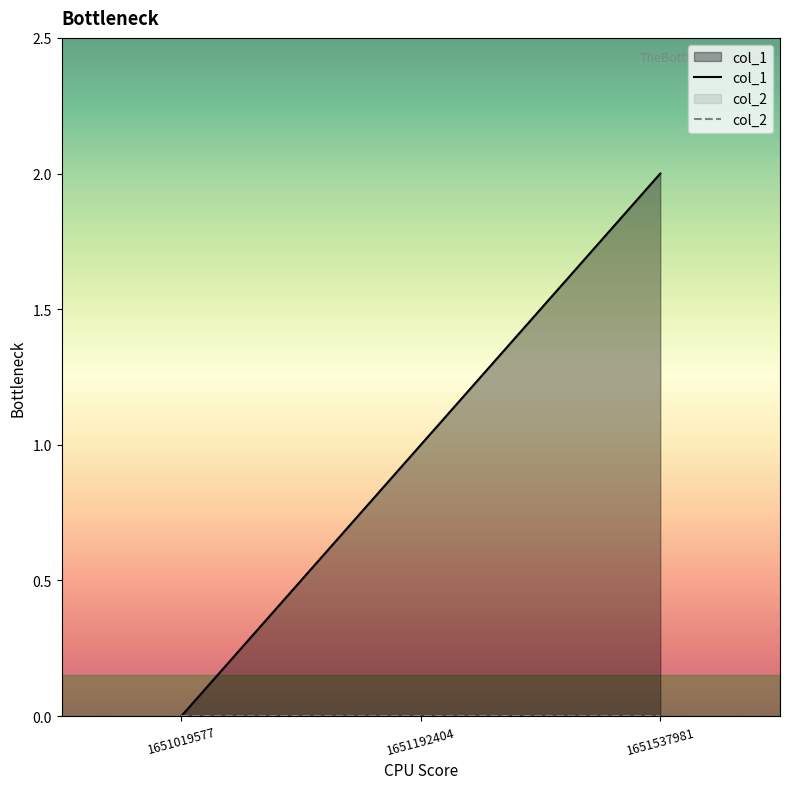

List the series in order of their peak value, highest first.

col_1, col_2